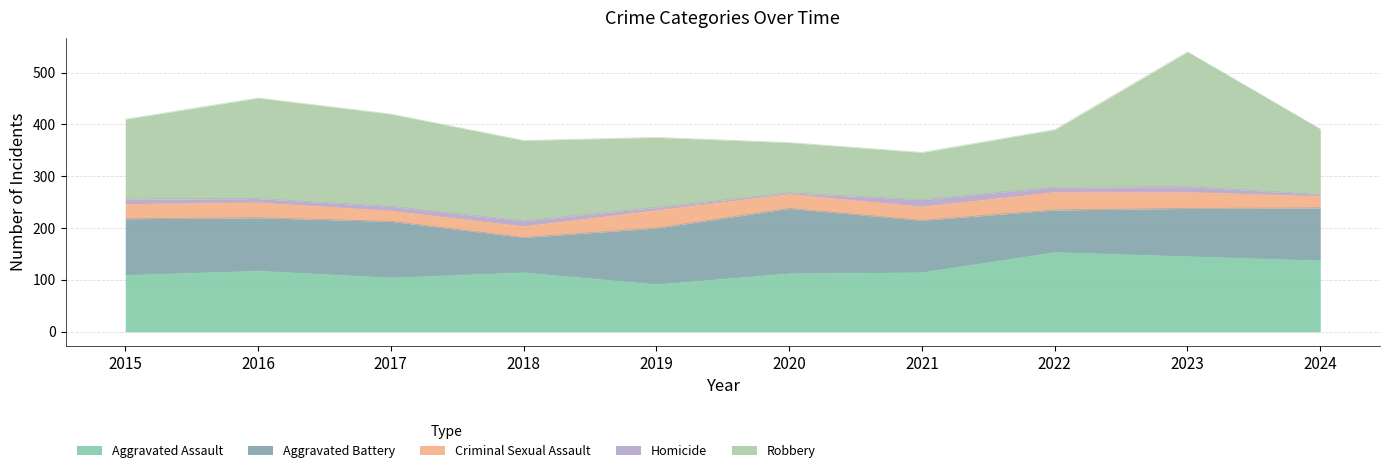

Which series has the largest range (max minus min)?

Robbery